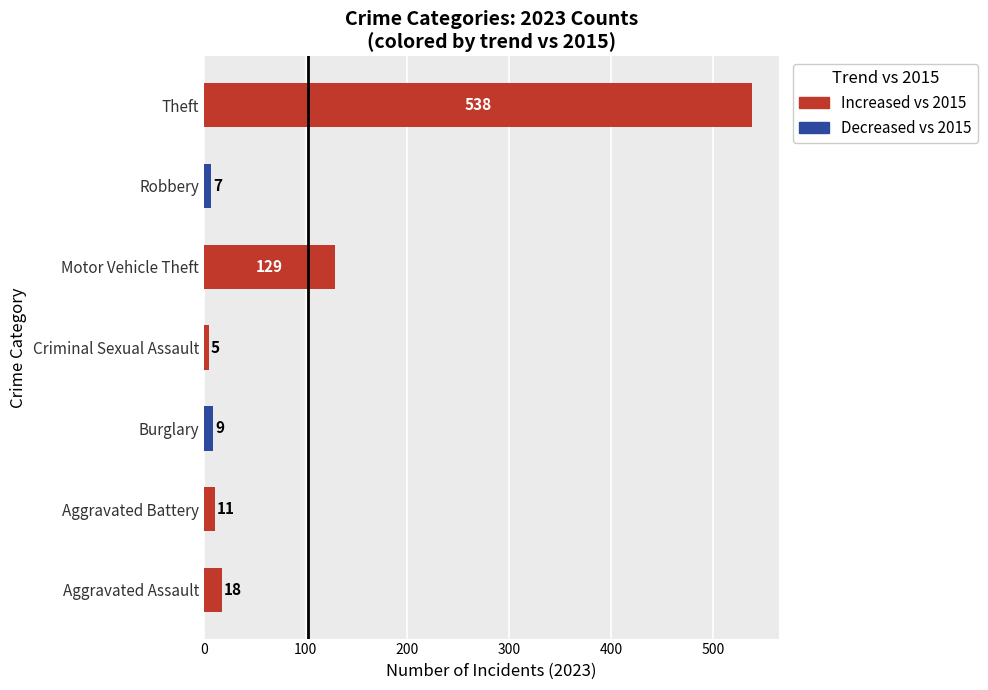

Where is the data nearest to the value 271?

Motor Vehicle Theft